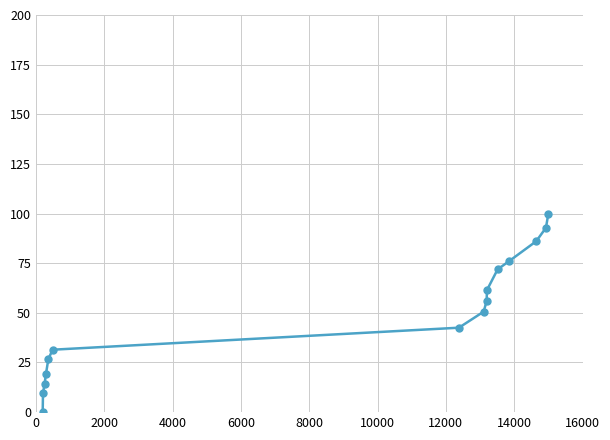

How many distinct data groups are displayed?

1